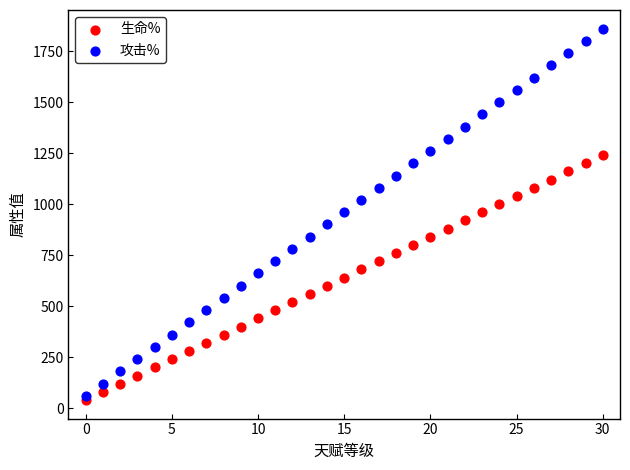

What are all the series names shown in the legend?

生命%, 攻击%